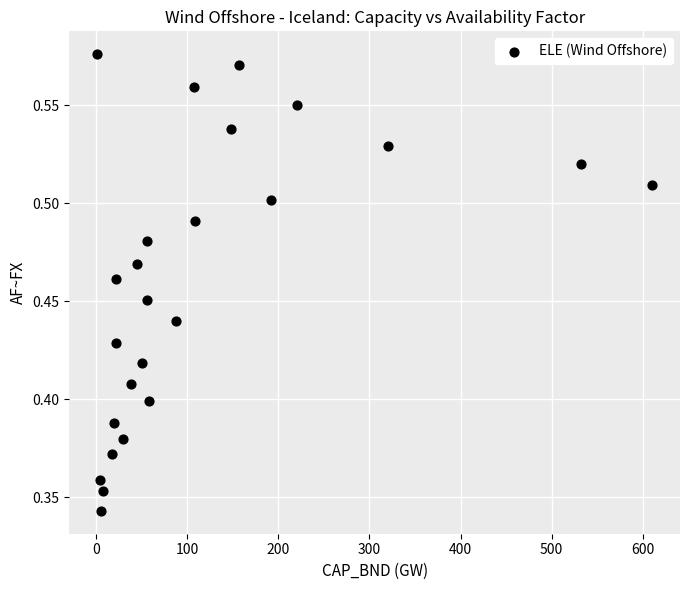

What is the range of X values (max minus min)?

609.1